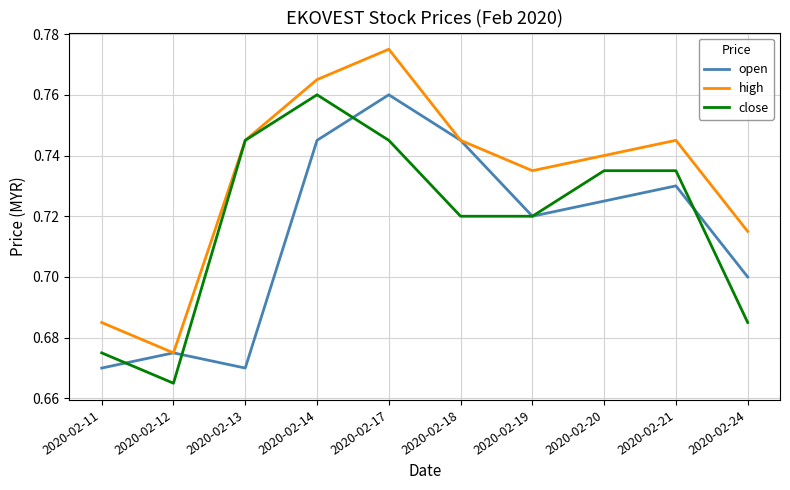

At which category is the sum across all series the highest?

2020-02-17